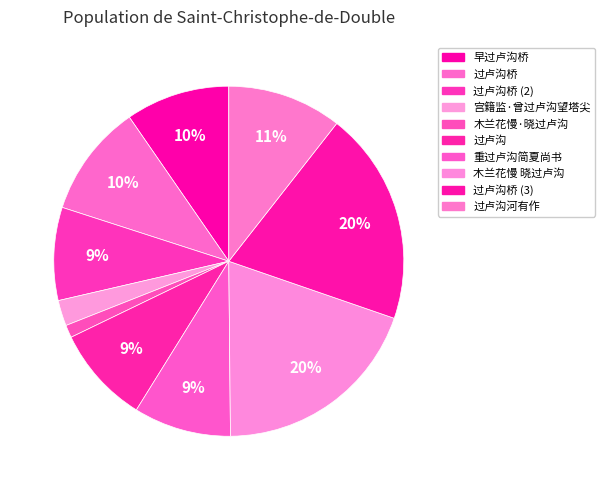

Count the number of slices in the pie.

10